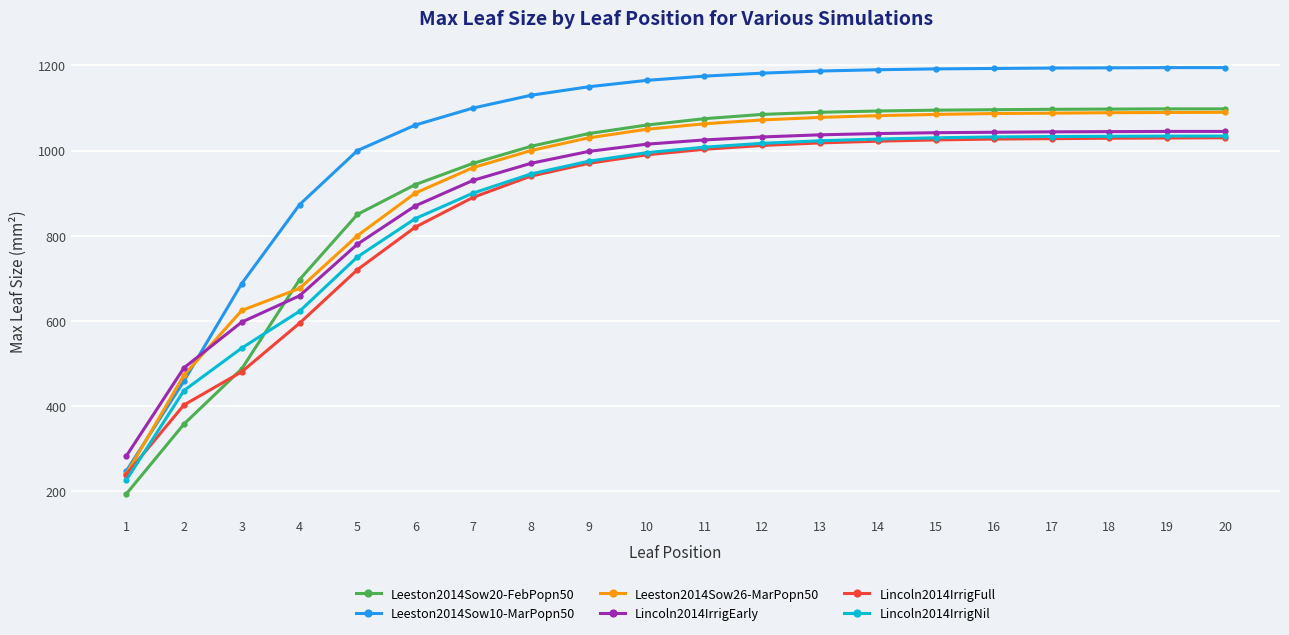

The value of Lincoln2014IrrigEarly at 1 is 281.1. True or false?

True